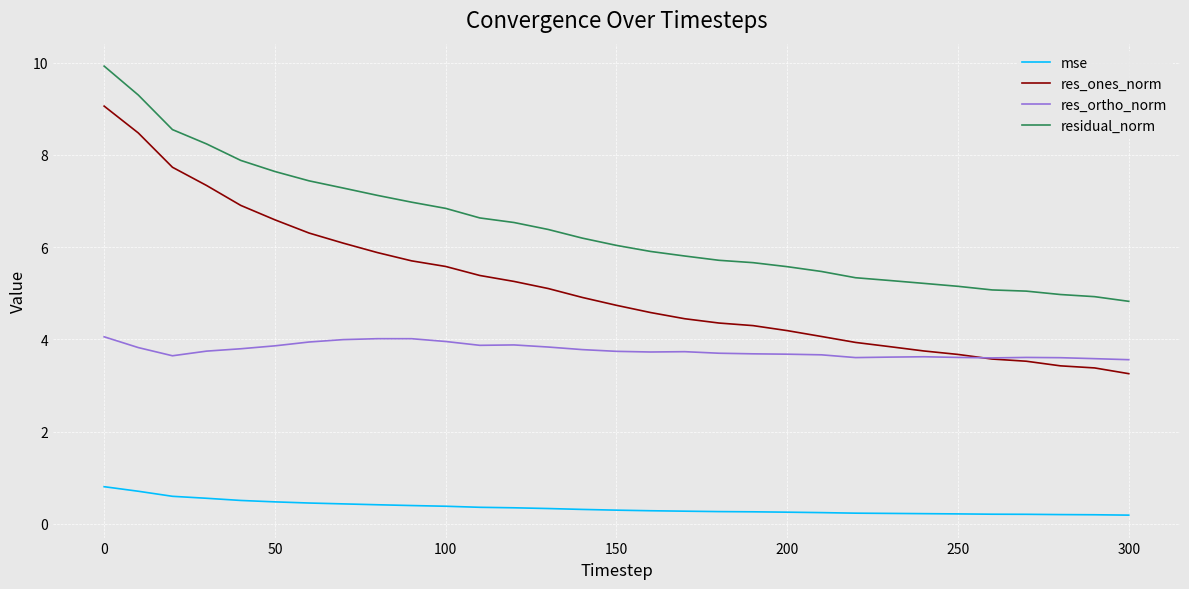

What is the difference between the second highest and second lowest values in the residual_norm series?

4.4